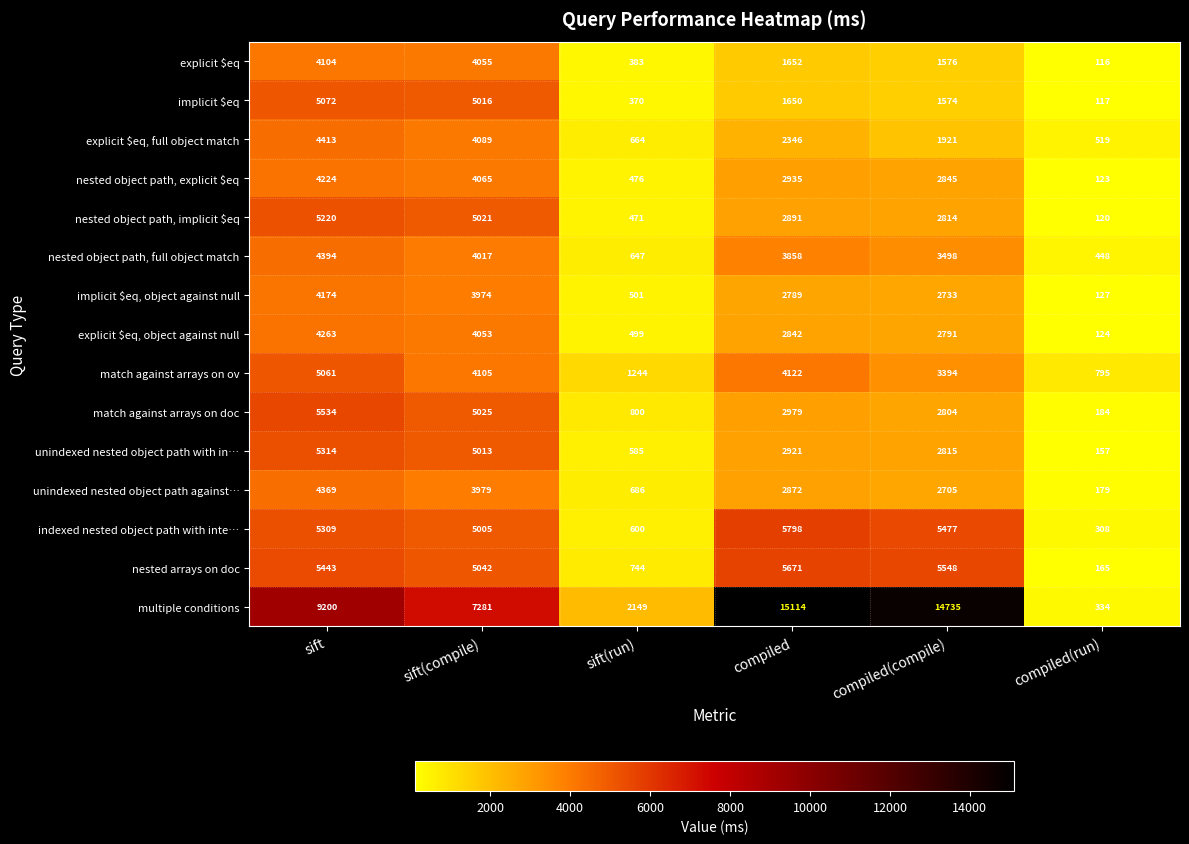

What is the difference between the second highest and second lowest values in the explicit $eq, full object match series?

3425